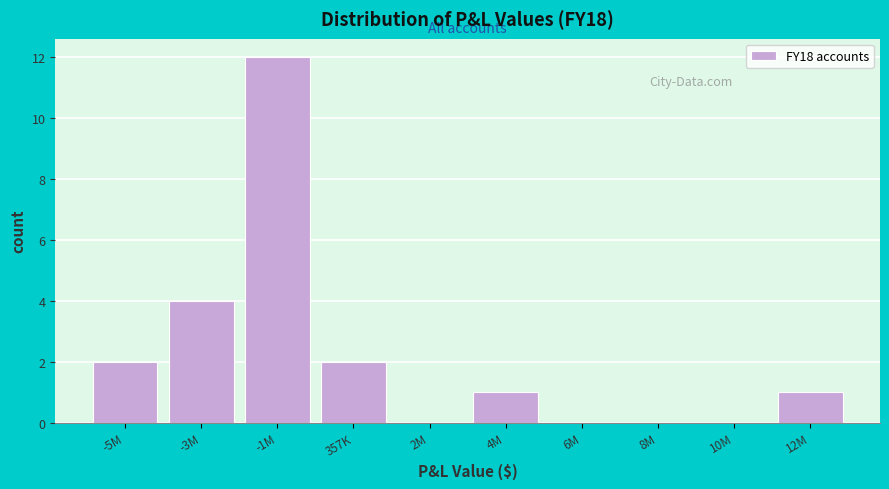

Reading right to left, what are all the values shown in this chart?

12M=1	10M=0	8M=0	6M=0	4M=1	2M=0	357K=2	-1M=12	-3M=4	-5M=2